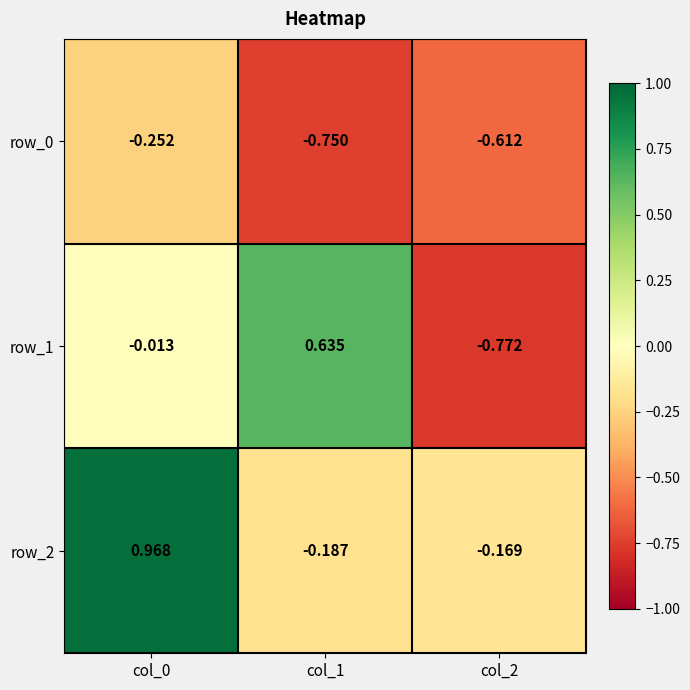

Reading right to left, transcribe all the data shown in this chart.

row_0: col_2=-0.6	col_1=-0.7	col_0=-0.3
row_1: col_2=-0.8	col_1=0.6	col_0=-0.0
row_2: col_2=-0.2	col_1=-0.2	col_0=1.0